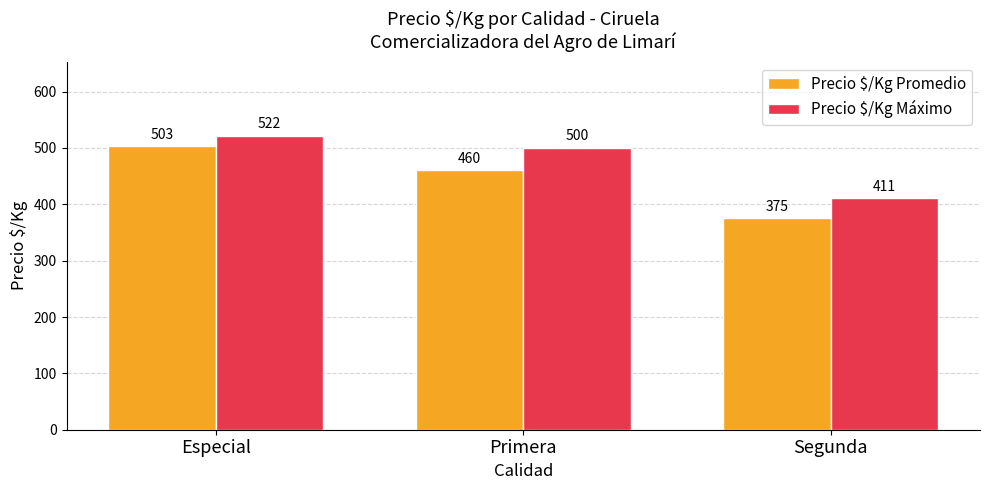

What position from the right is Especial?

3